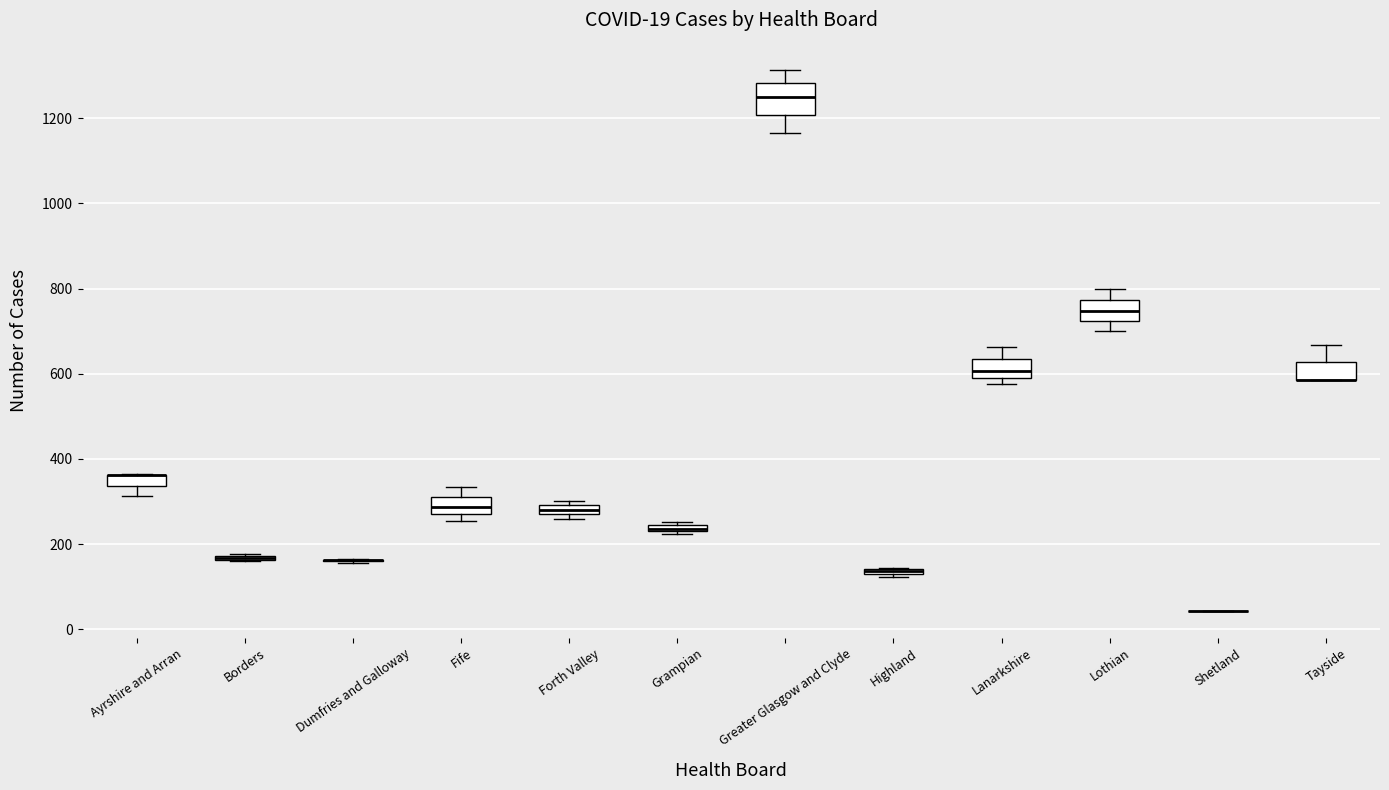

Which box is the tallest, from its lower edge to its upper edge?

Greater Glasgow and Clyde